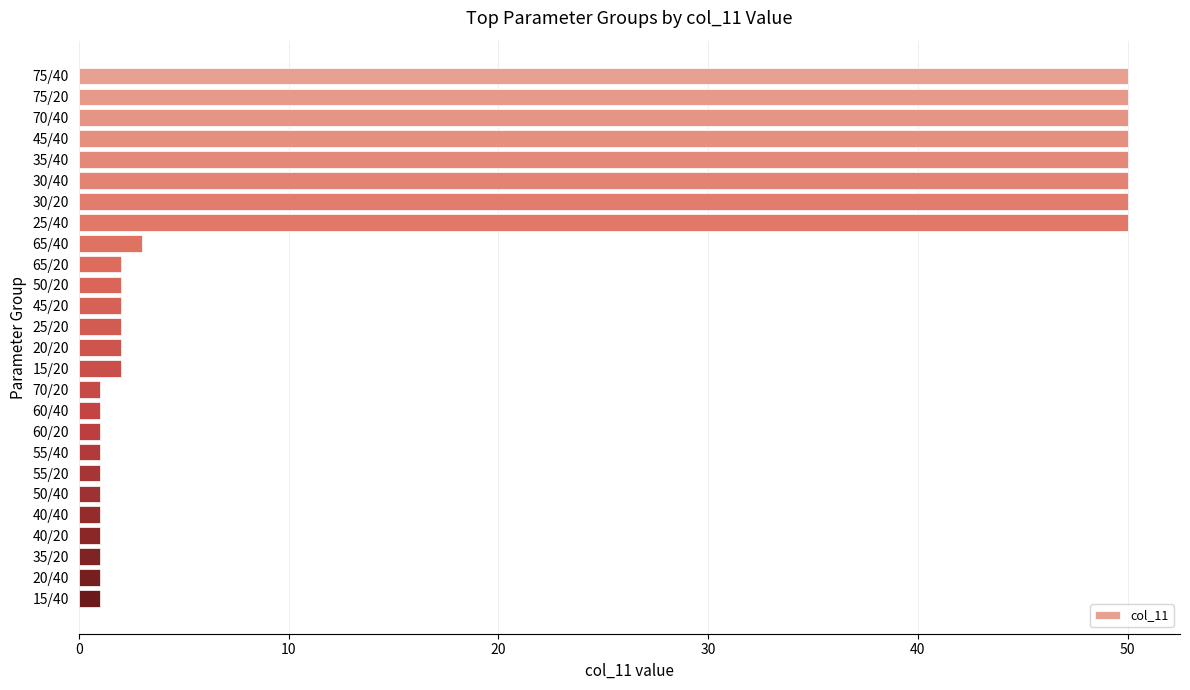

True or false: the data shows 3 at 65/40.

True